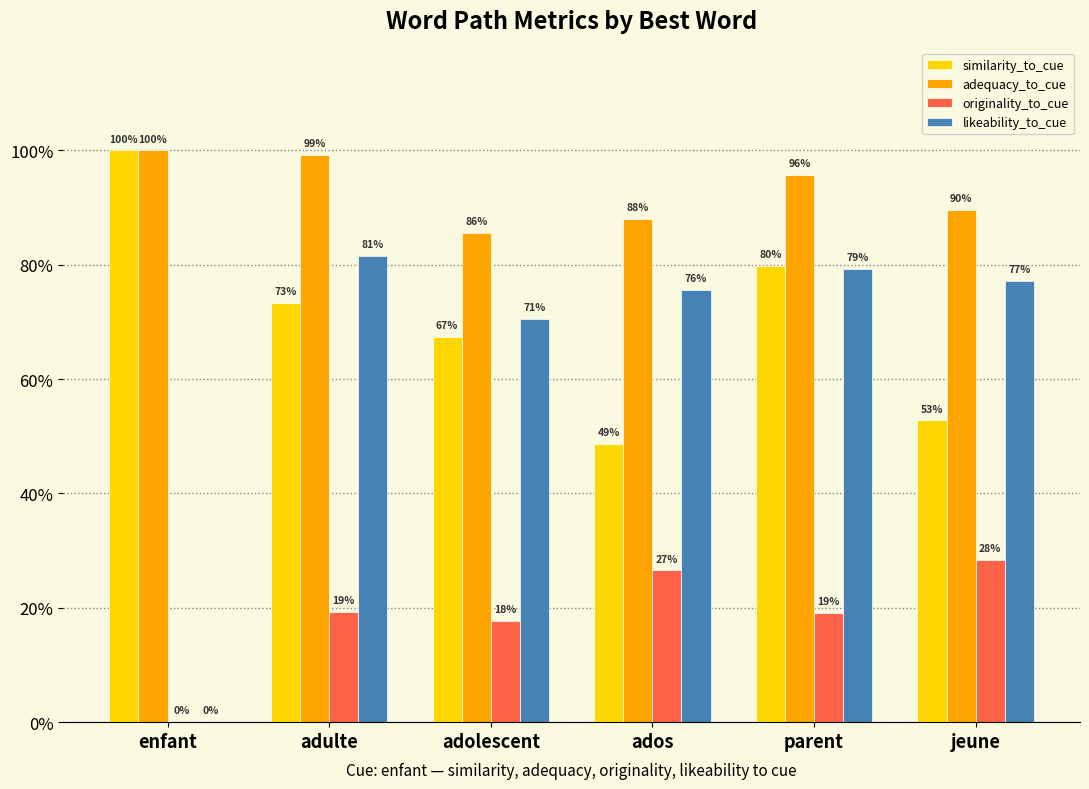

Rank the categories by likeability_to_cue value from lowest to highest.

enfant, adolescent, ados, jeune, parent, adulte